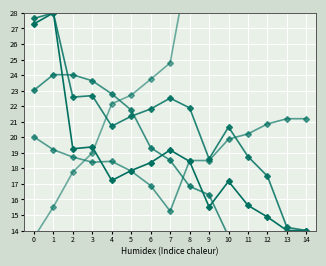

Between which two adjacent categories do area and lon first intersect?

3 and 4